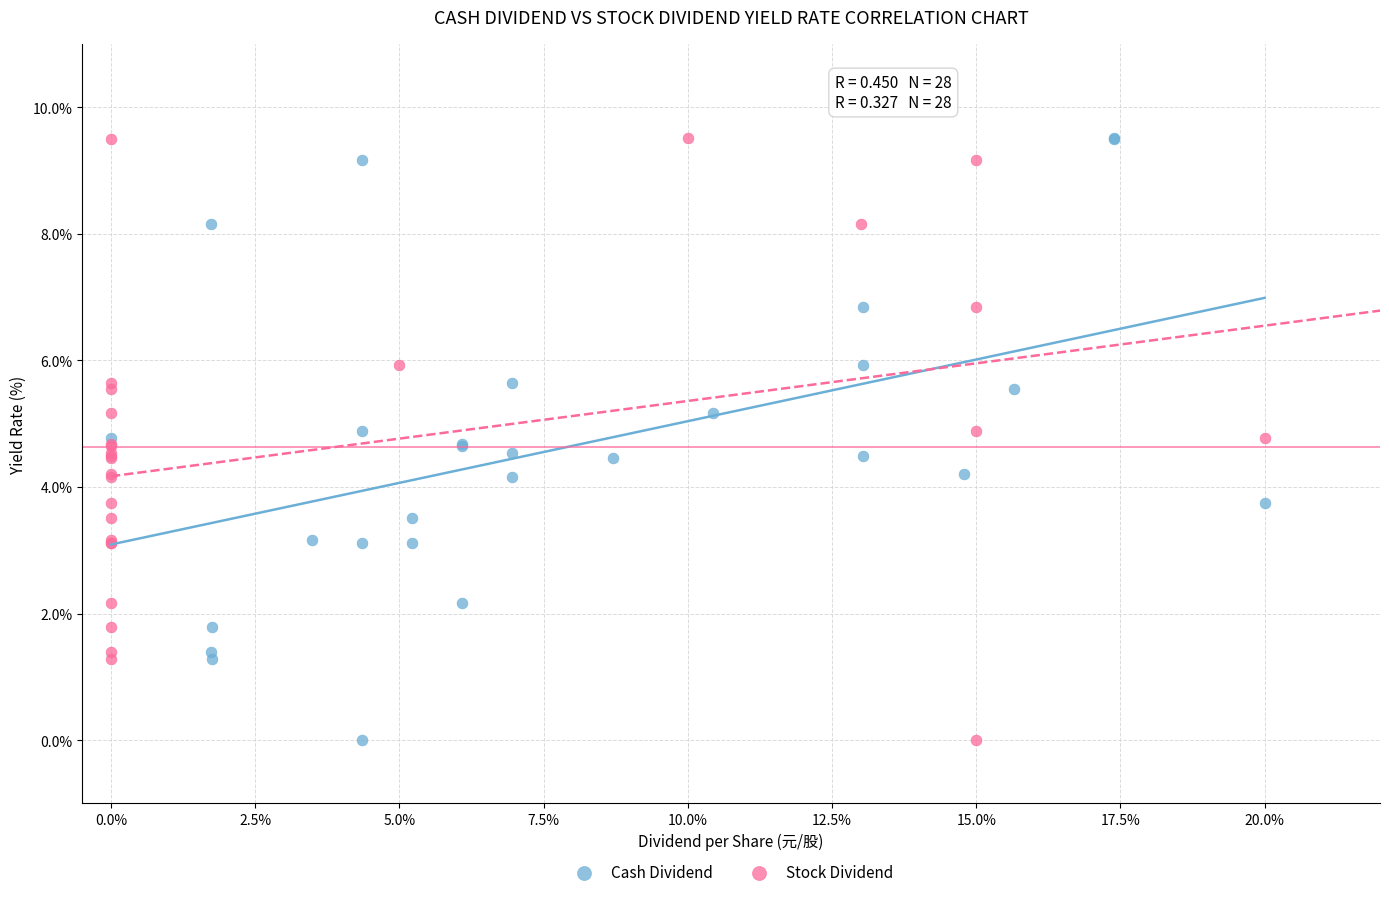

What are all the series names shown in the legend?

Cash Dividend, Stock Dividend